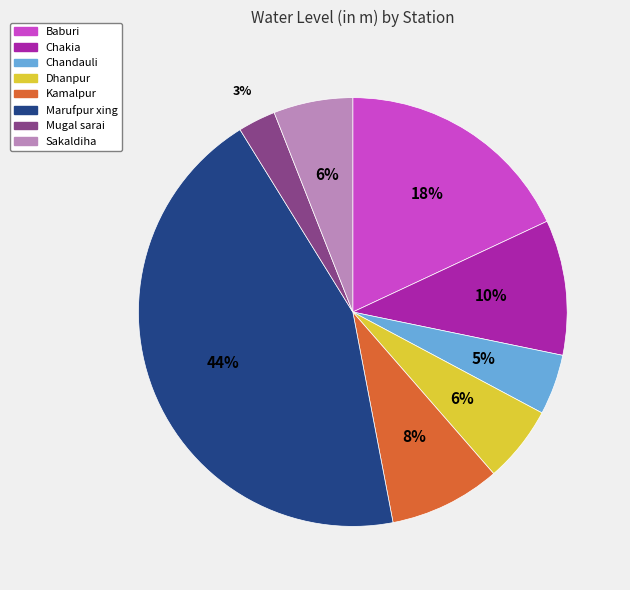

To the nearest percent, what is the difference between the largest and smallest slice percentages?

41%